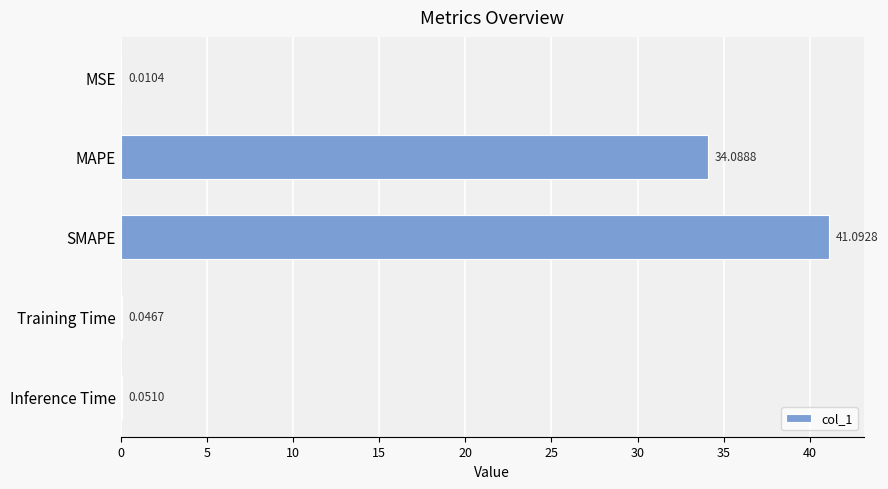

Are the bars grouped side by side (vs. stacked)?

No